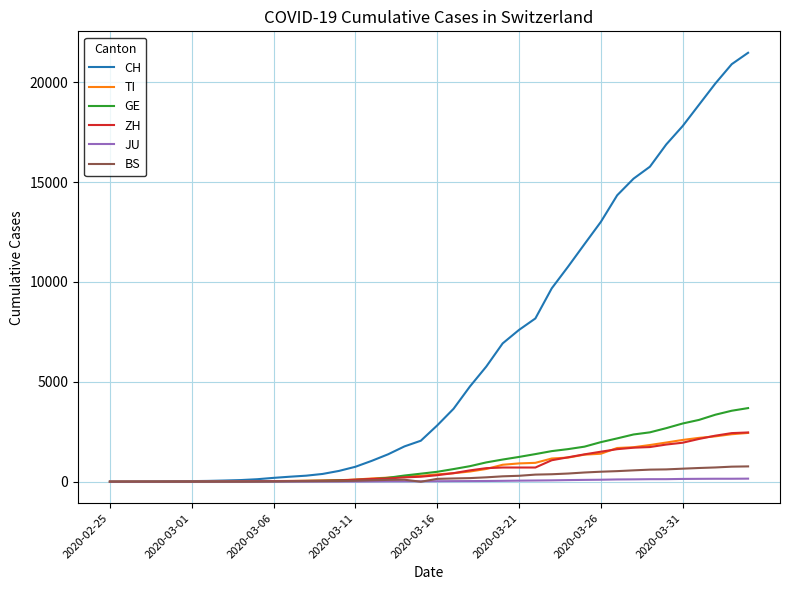

Does the chart display data point markers on the line(s)?

No